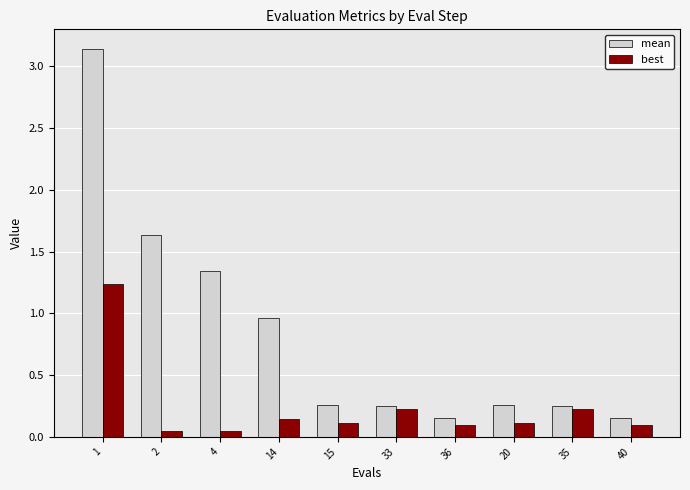

What is the sum of all mean values?

8.4